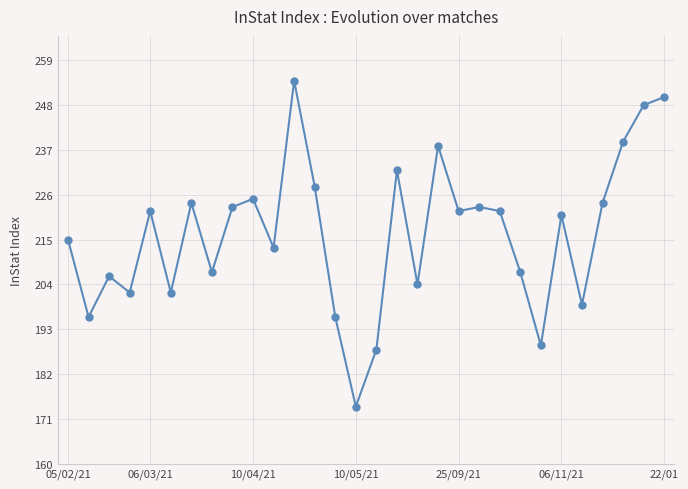

What is the difference between the second highest and second lowest values?

62